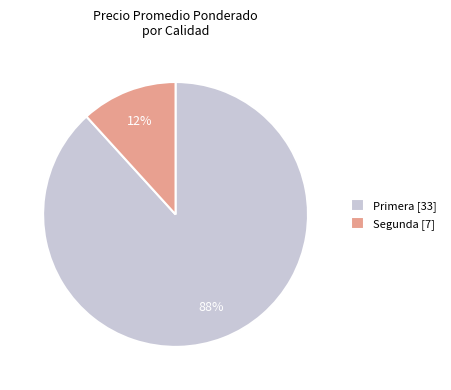

Does any single category account for the majority?

Yes